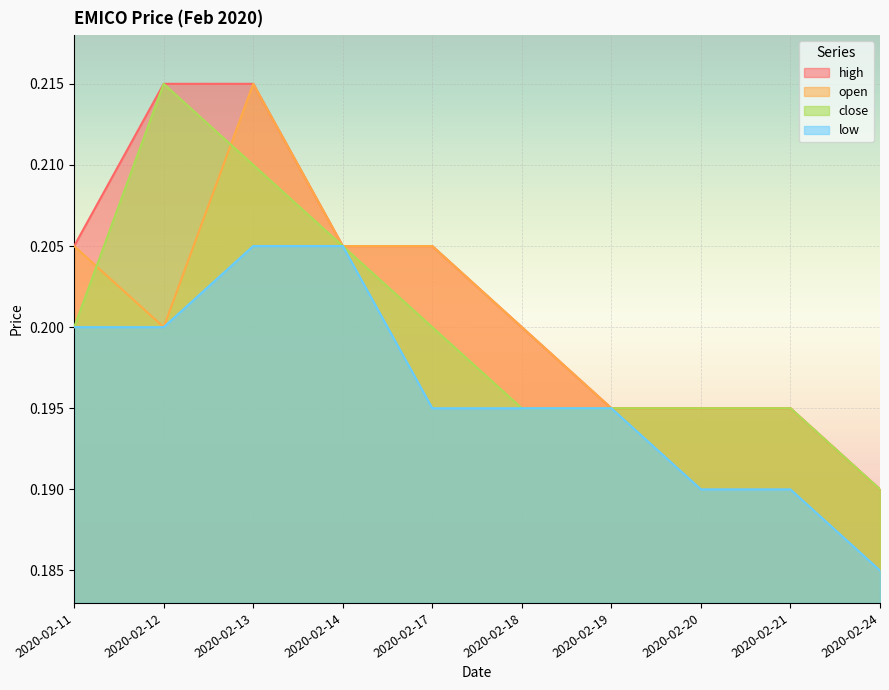

The open series shows 0.1 at 2020-02-12. True or false?

False